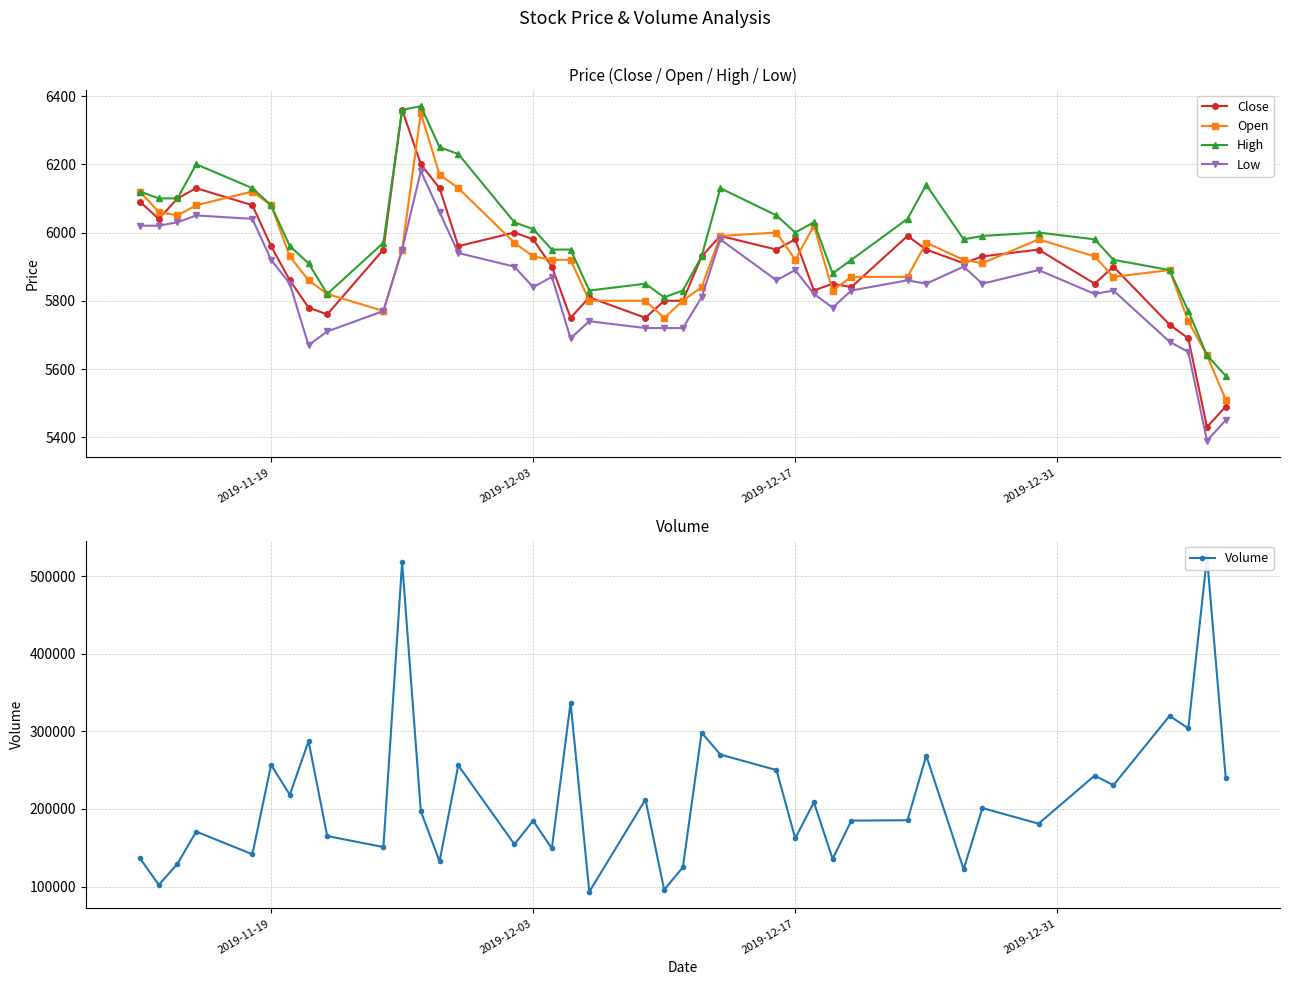

True or false: Close has more than 1 interior local peaks.

True